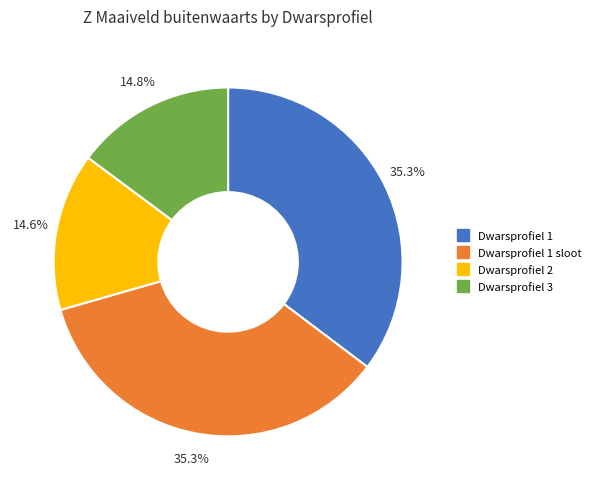

Is there any slice that represents more than half of the pie?

No